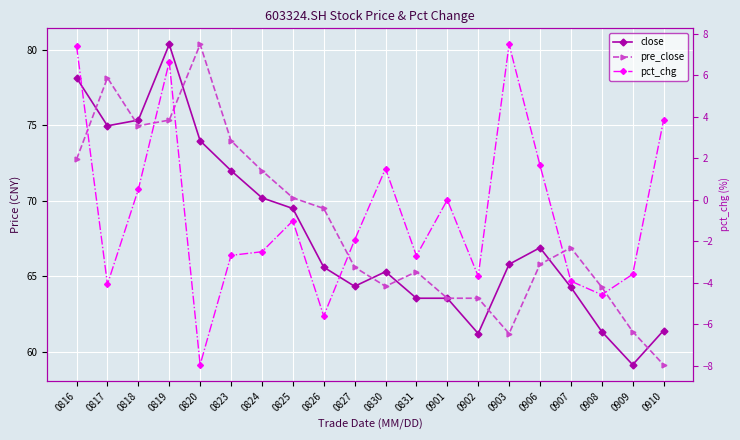

Which category has the lowest value across all series?

0820